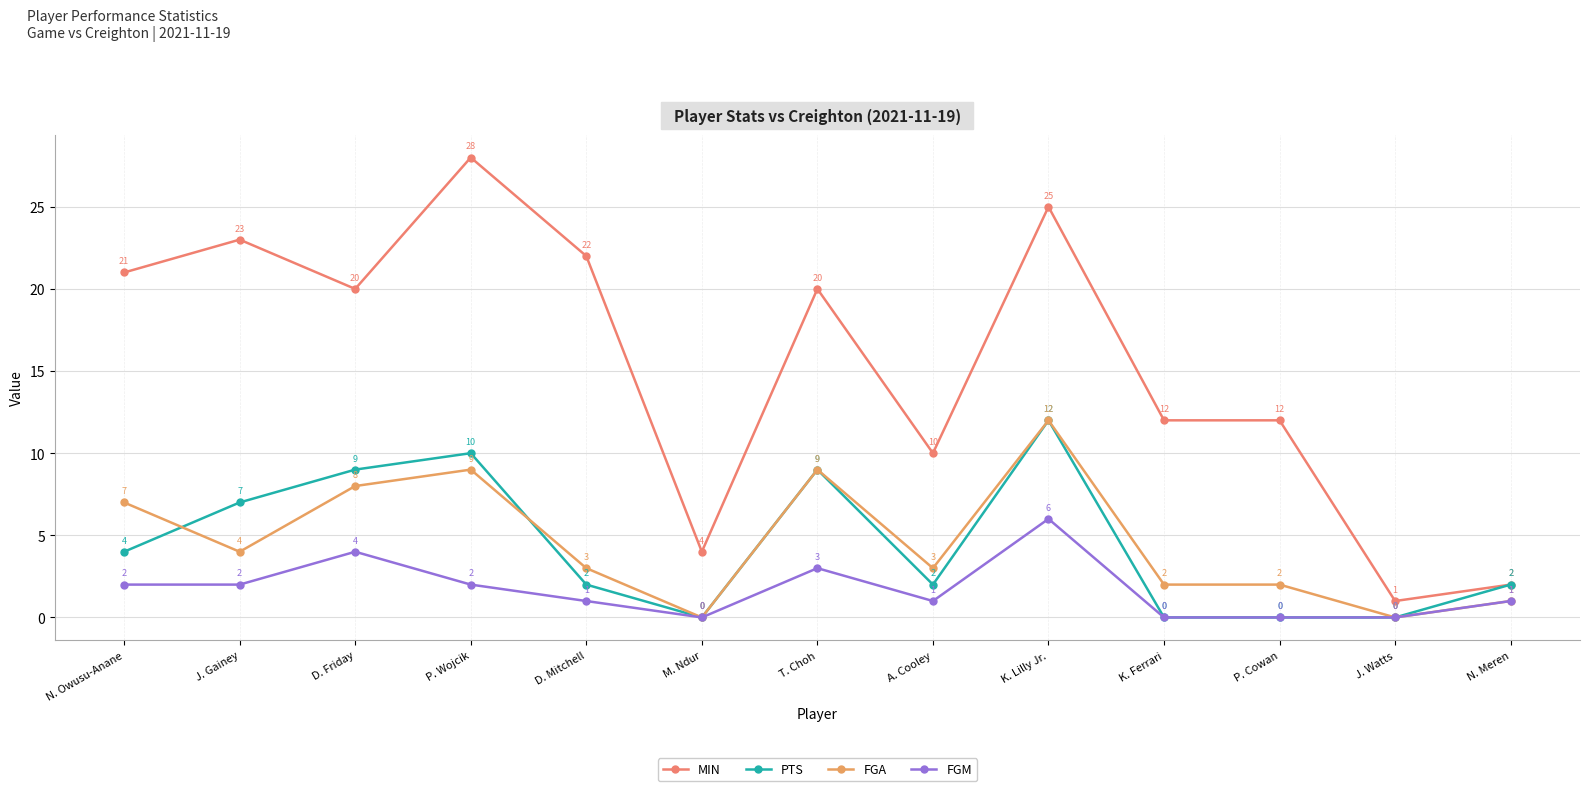

In MIN, how many points are higher than both neighbors (excluding endpoints)?

4